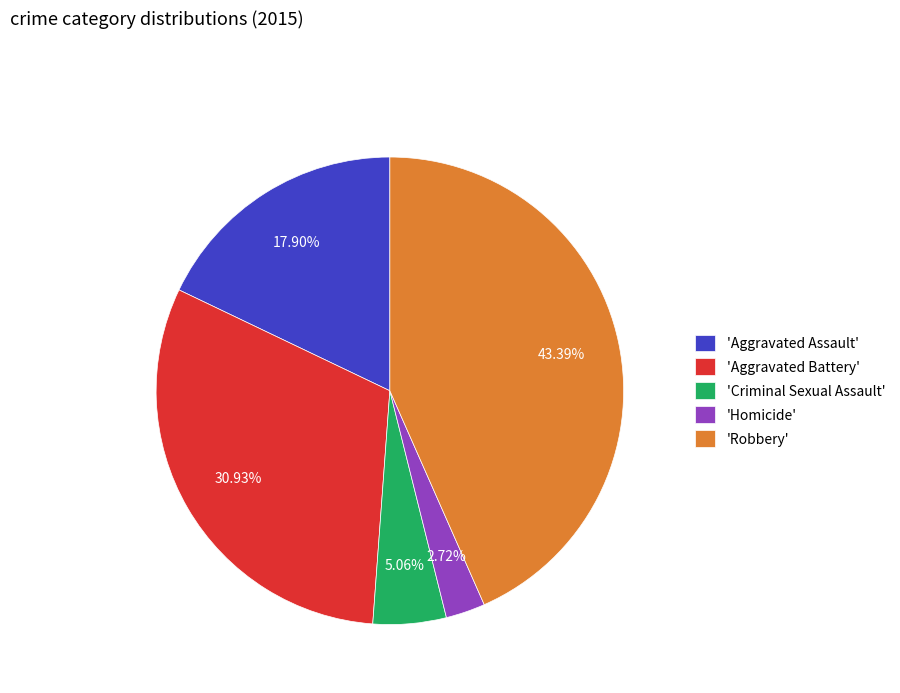

Rank the categories by value from lowest to highest.

'Homicide', 'Criminal Sexual Assault', 'Aggravated Assault', 'Aggravated Battery', 'Robbery'